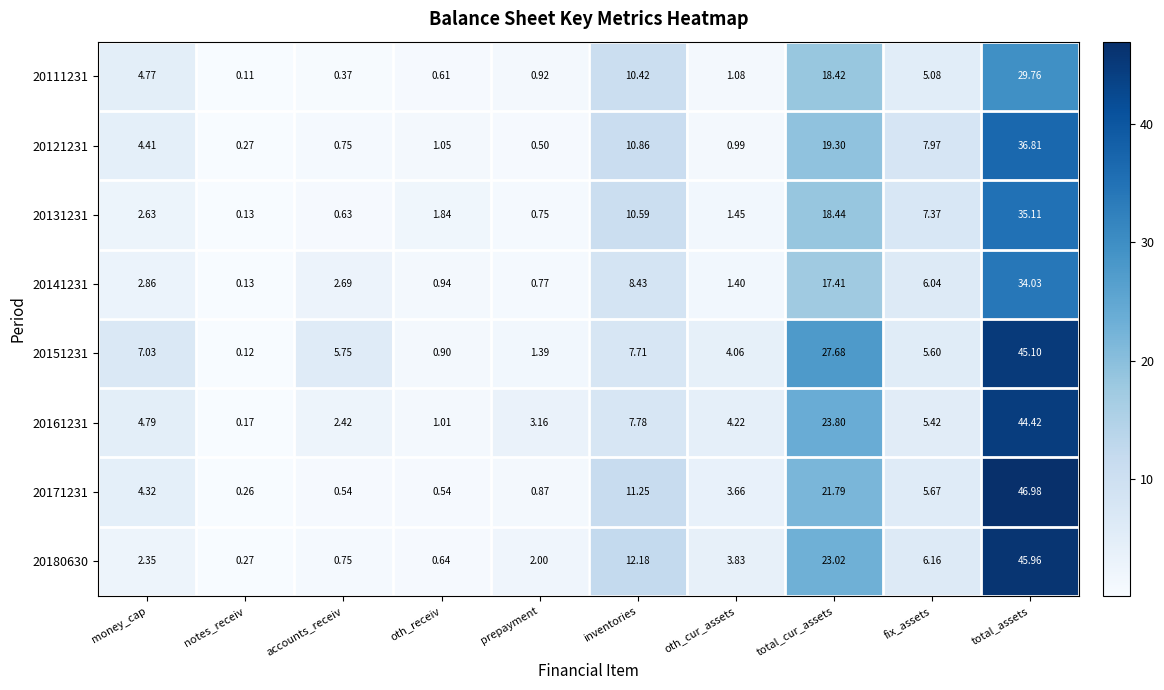

At which label does 20121231 first exceed 4?

money_cap